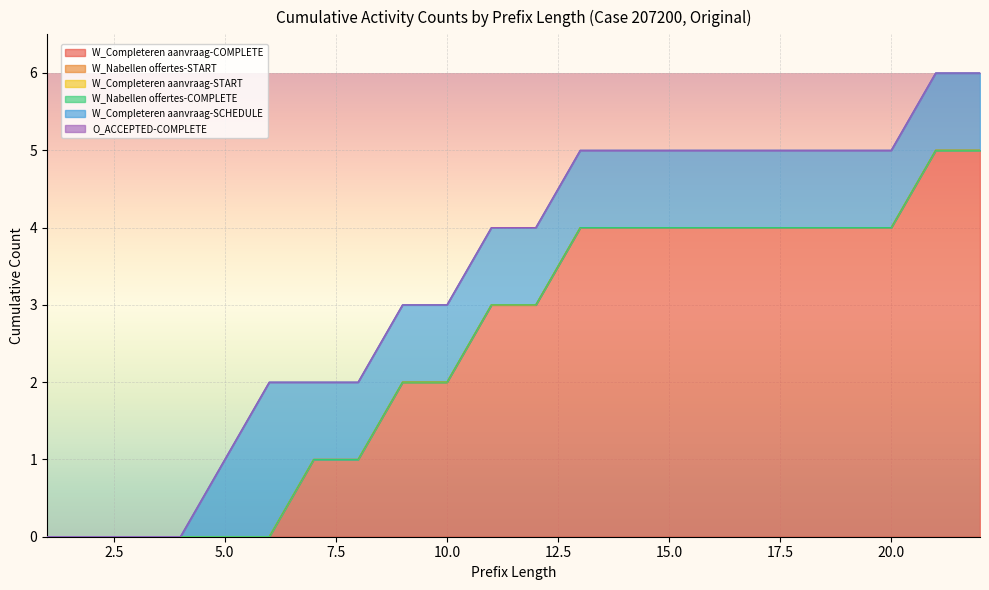

True or false: W_Completeren aanvraag-COMPLETE and W_Completeren aanvraag-SCHEDULE cross at least once.

False